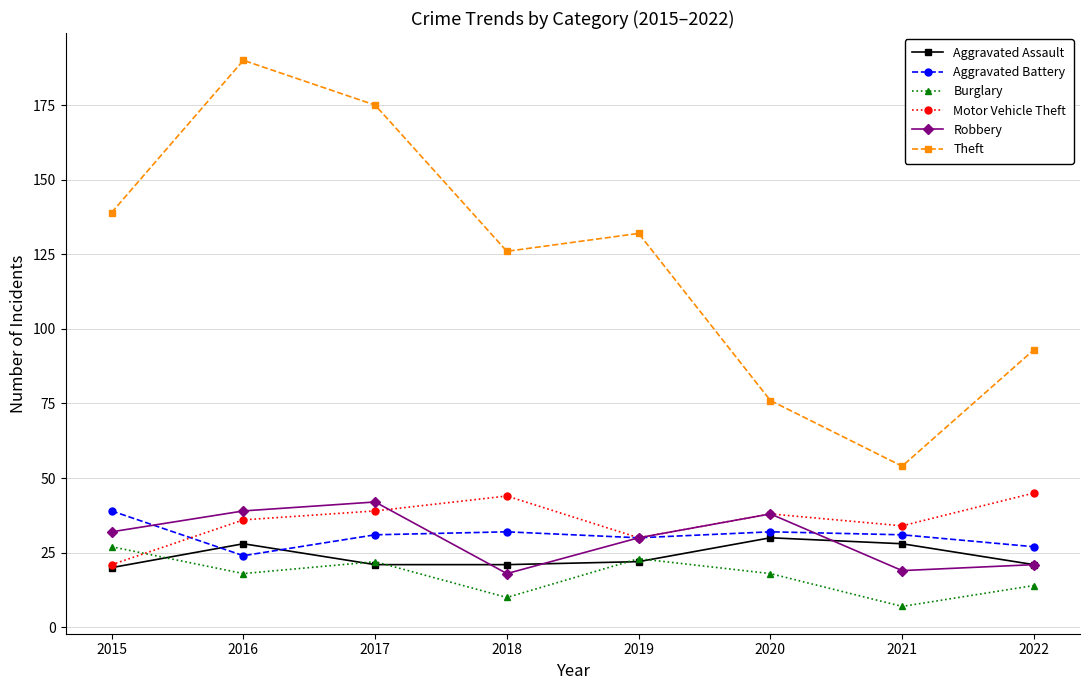

Reading left to right, list all the values displayed in this chart.

Aggravated Assault: 2015=20	2016=28	2017=21	2018=21	2019=22	2020=30	2021=28	2022=21
Aggravated Battery: 2015=39	2016=24	2017=31	2018=32	2019=30	2020=32	2021=31	2022=27
Burglary: 2015=27	2016=18	2017=22	2018=10	2019=23	2020=18	2021=7	2022=14
Motor Vehicle Theft: 2015=21	2016=36	2017=39	2018=44	2019=30	2020=38	2021=34	2022=45
Robbery: 2015=32	2016=39	2017=42	2018=18	2019=30	2020=38	2021=19	2022=21
Theft: 2015=139	2016=190	2017=175	2018=126	2019=132	2020=76	2021=54	2022=93